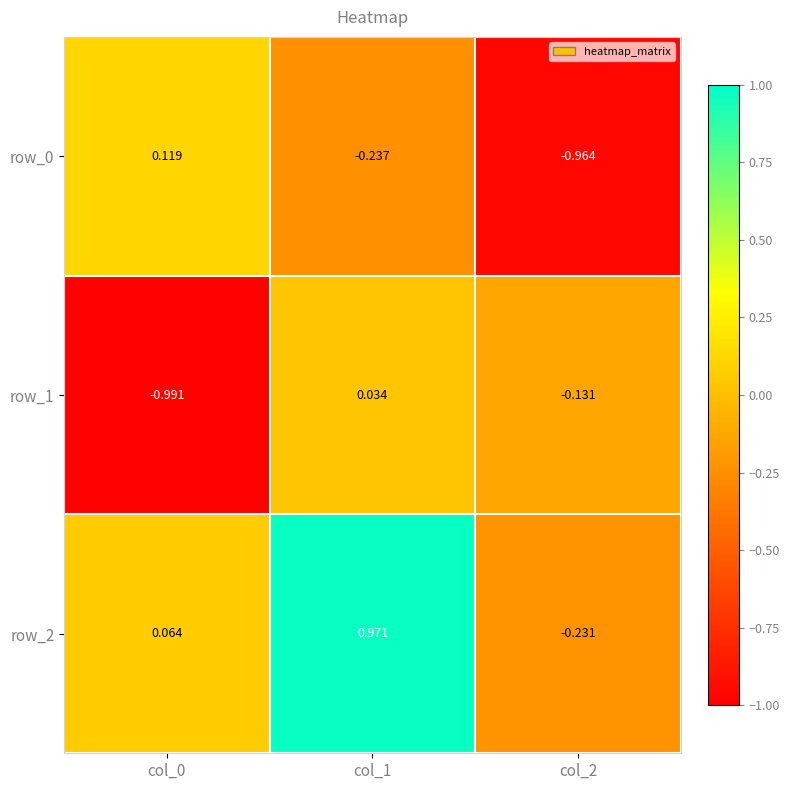

Is the value of row_0 at col_1 greater than the value of row_2 at col_1?

No